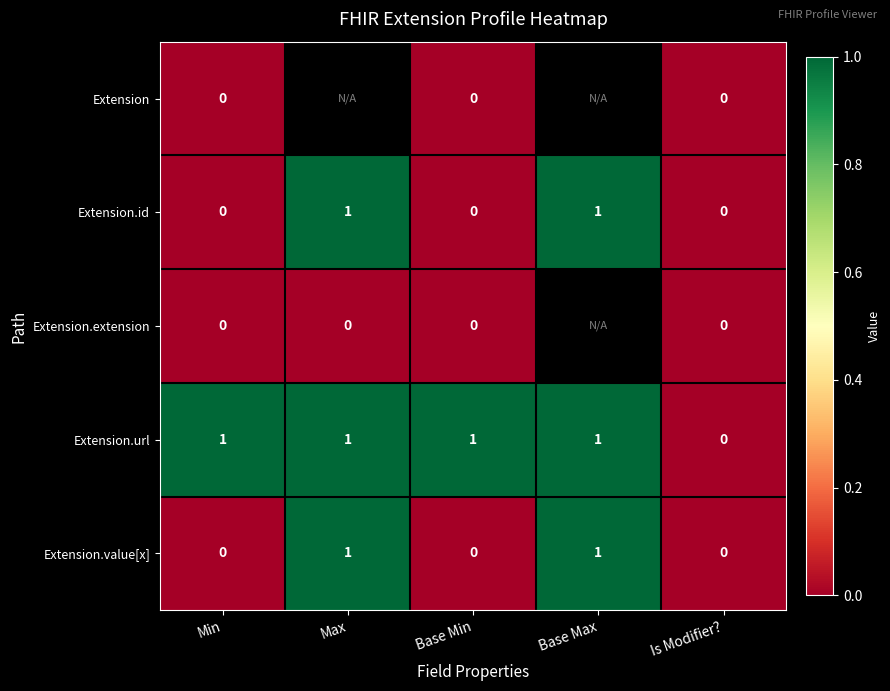

Is it true that Extension.value[x] equals 1 at Base Max?

True